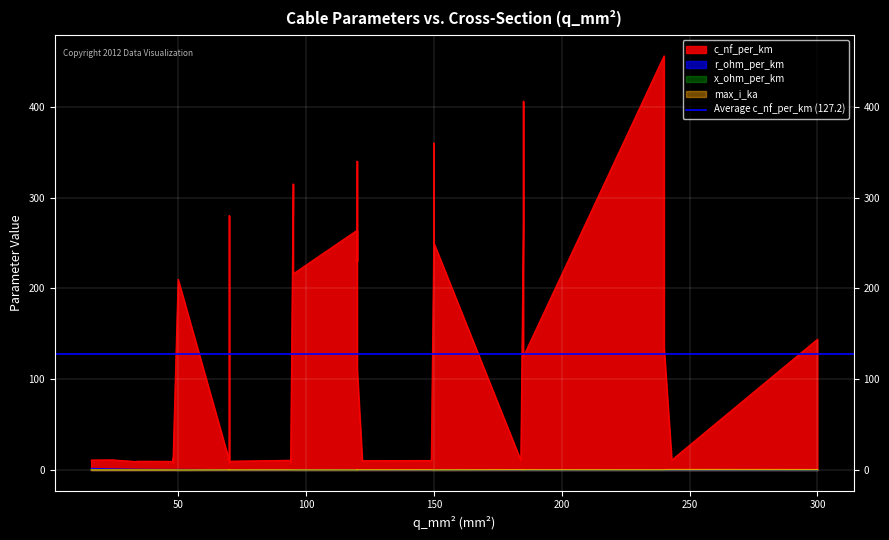

What is the minimum value shown in the chart?

0.1